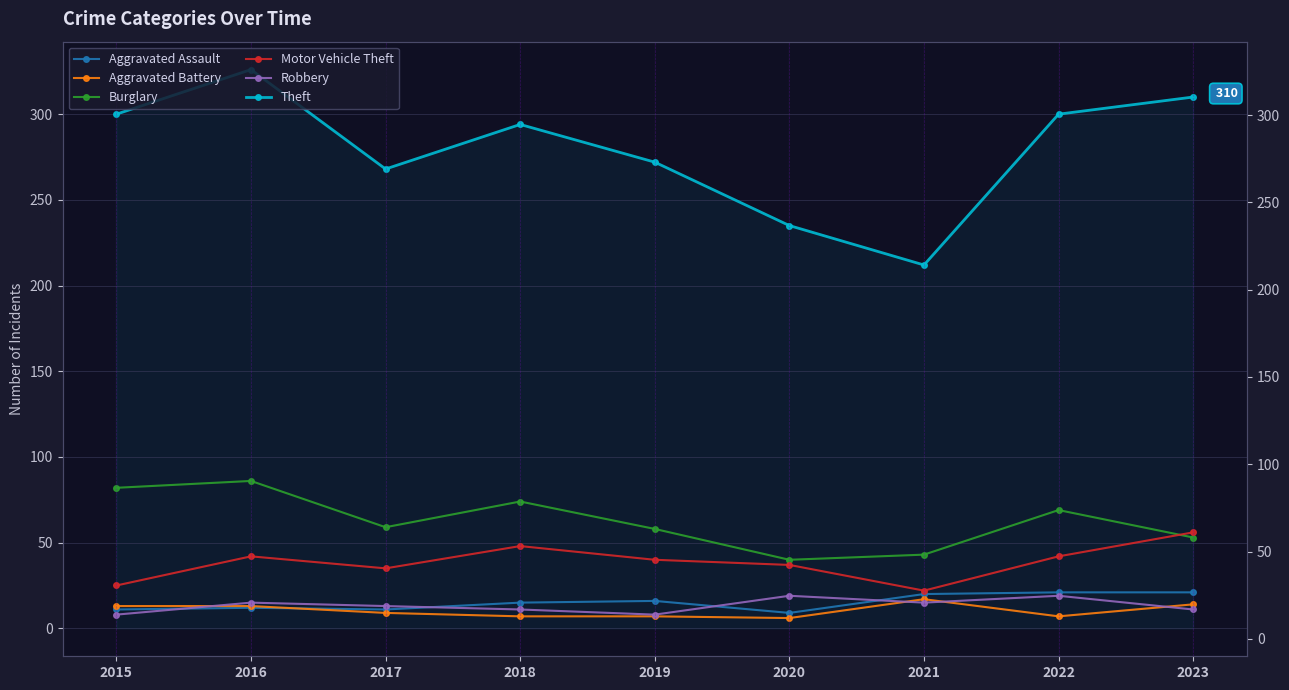

True or false: Motor Vehicle Theft and Aggravated Battery cross at least once.

False